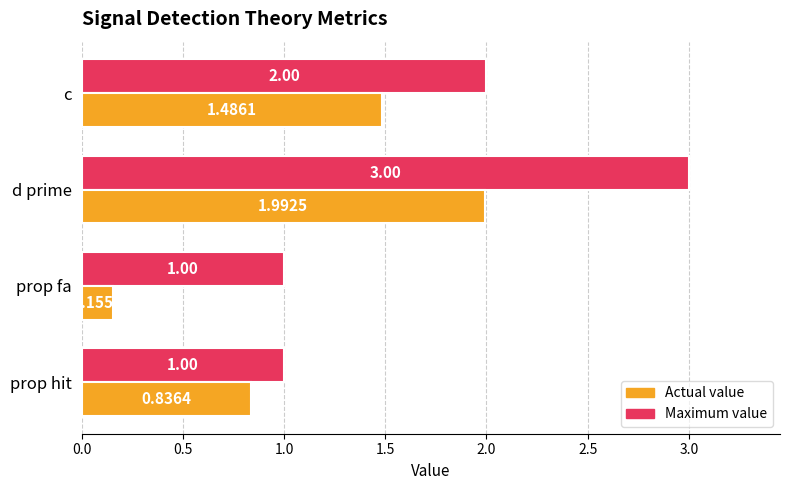

Rank the categories by Actual value value from lowest to highest.

prop fa, prop hit, c, d prime